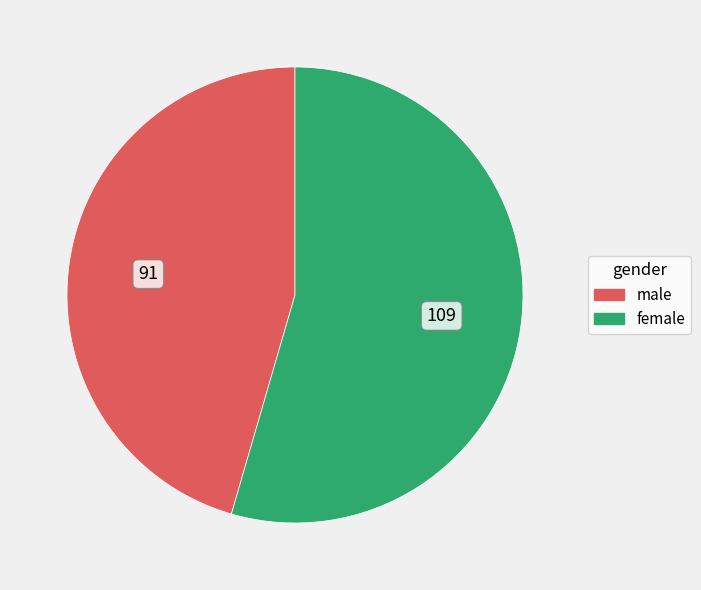

Which has a higher value, female or male?

female